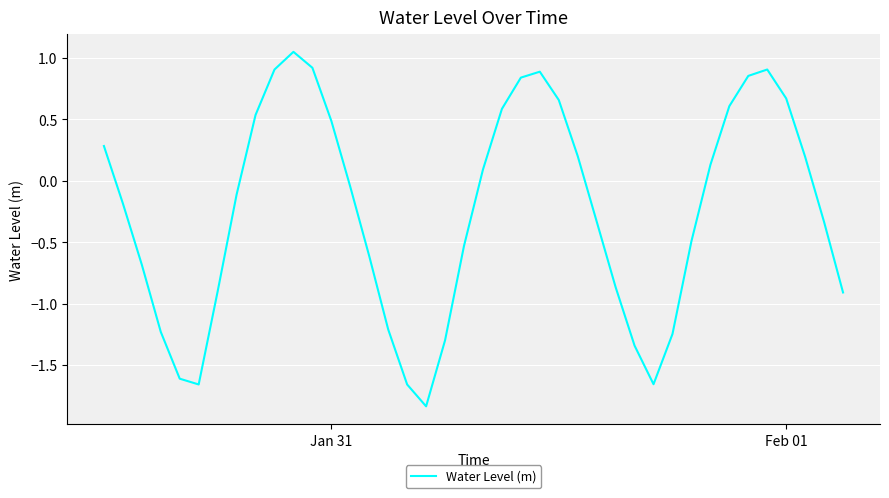

What is the difference between the maximum and minimum values?

2.9